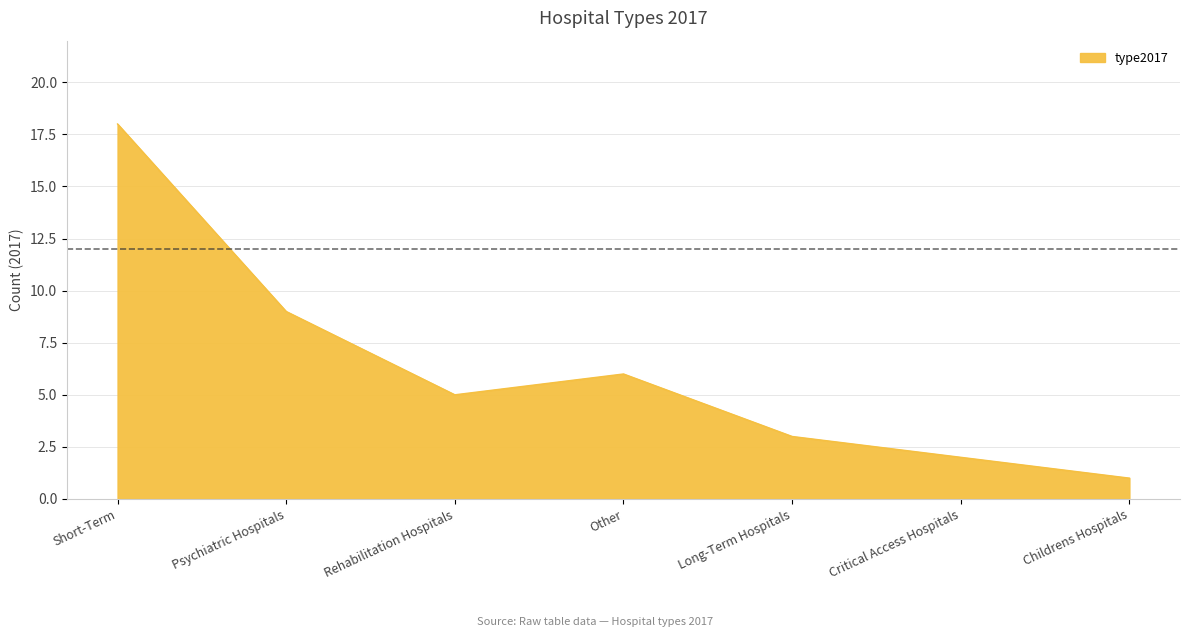

True or false: there are more than 0 points higher than both neighbors.

True